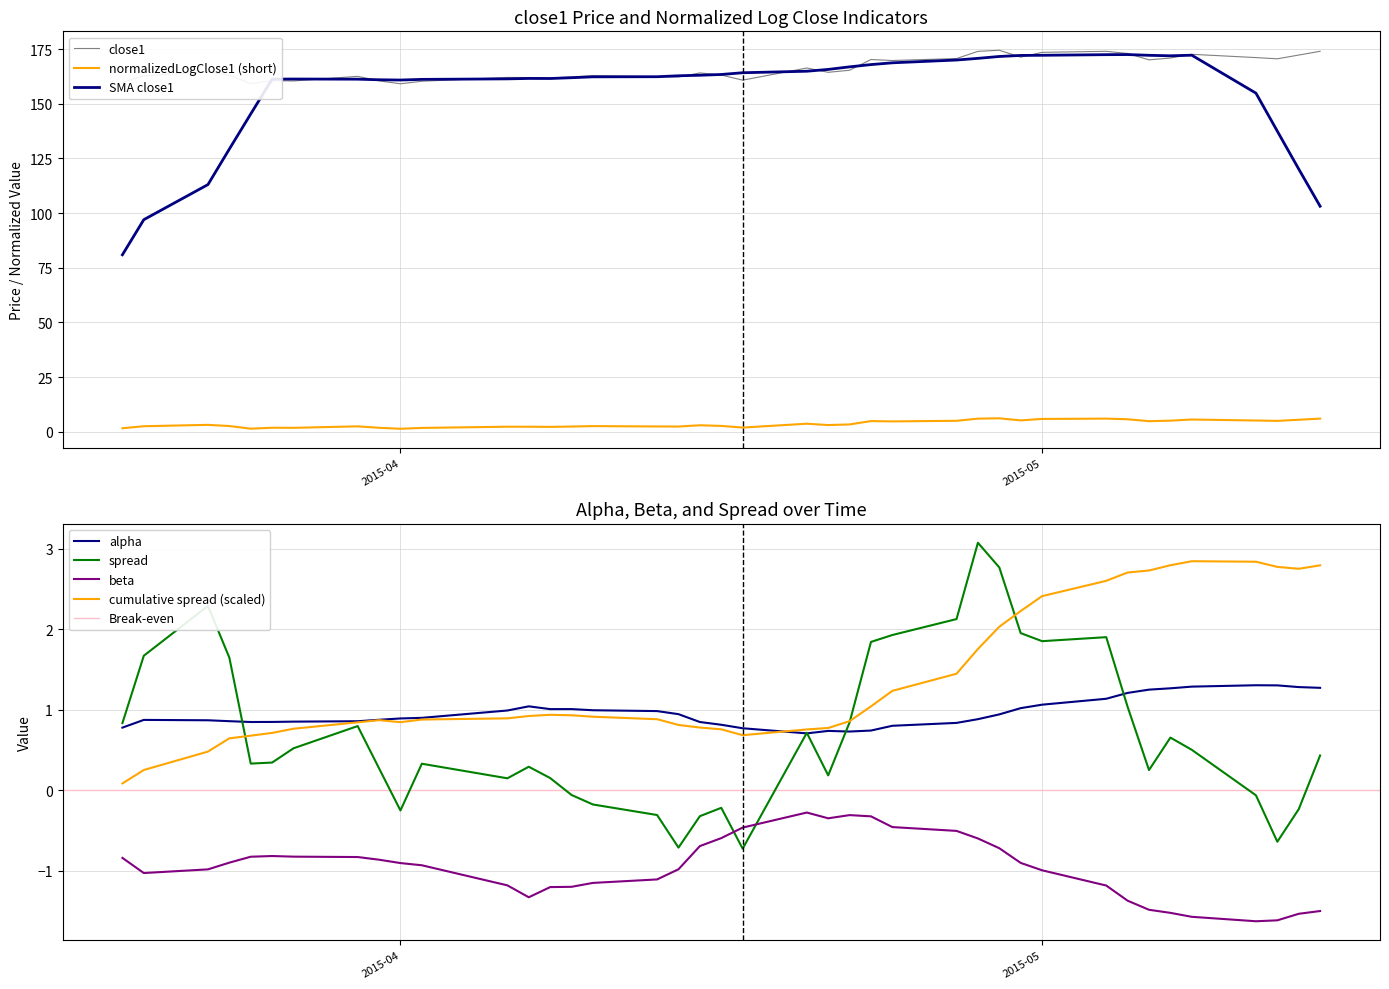

What is the highest value of the cumulative spread (scaled) series?

2.8